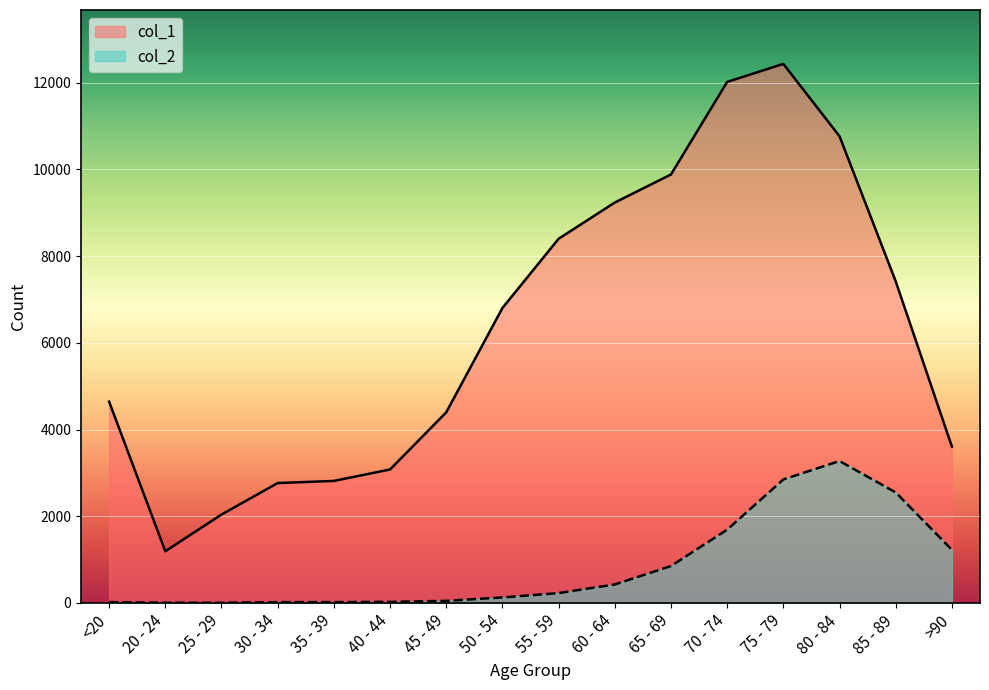

What is the label of the 11th point from the left?

65 - 69